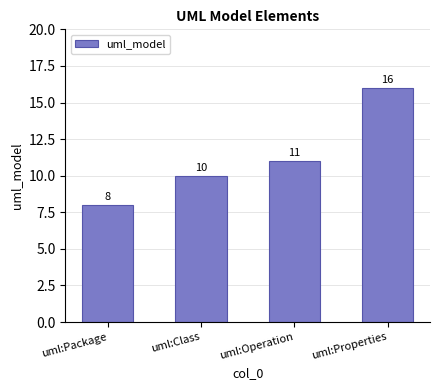

What is the difference between the values at uml:Class and uml:Operation?

1